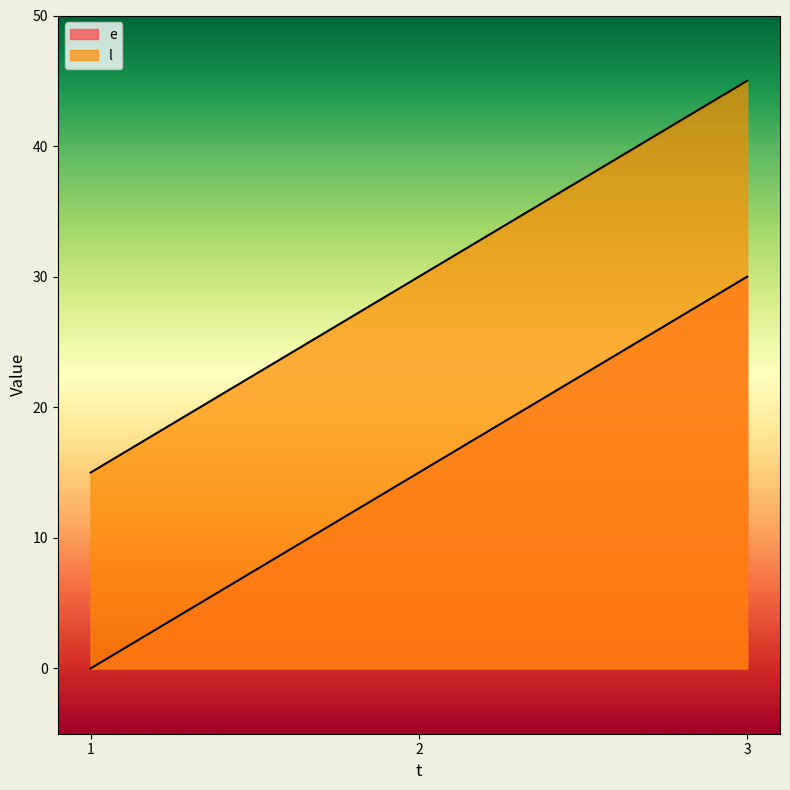

What are all the series names shown in the legend?

e, l